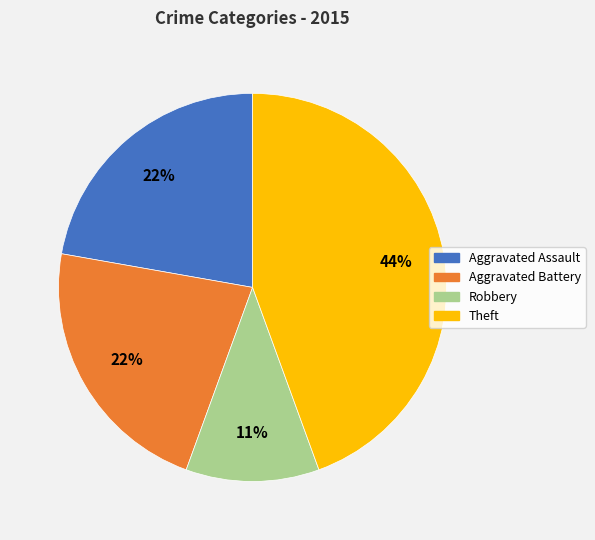

Is there a majority slice in this chart?

No